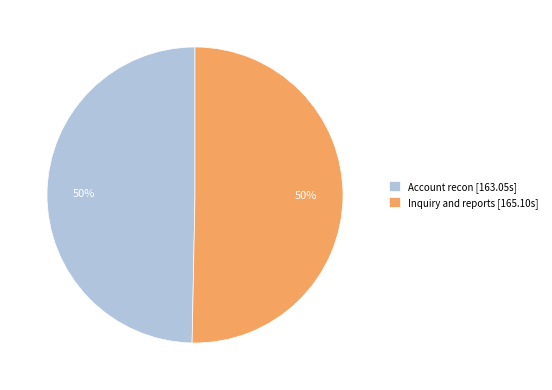

What percentage is the Account recon slice, to the nearest percent?

50%